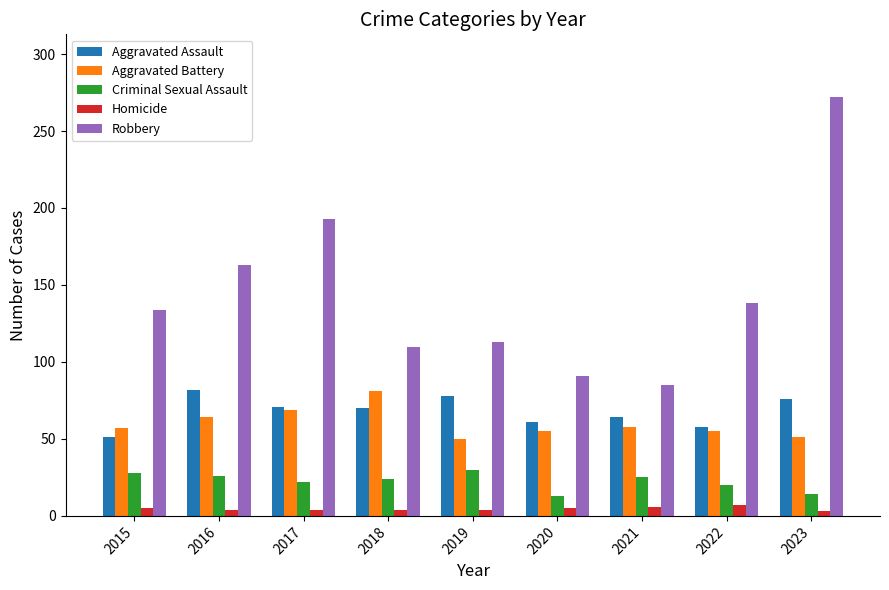

The Aggravated Battery series shows 69 at 2017. True or false?

True